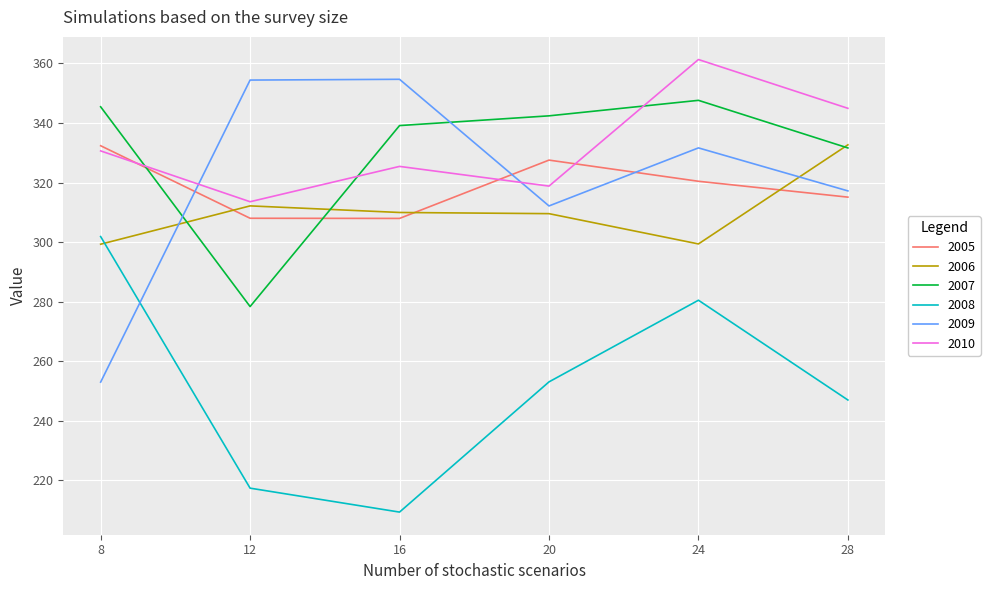

Where is 2007 nearest to the value 312?

28